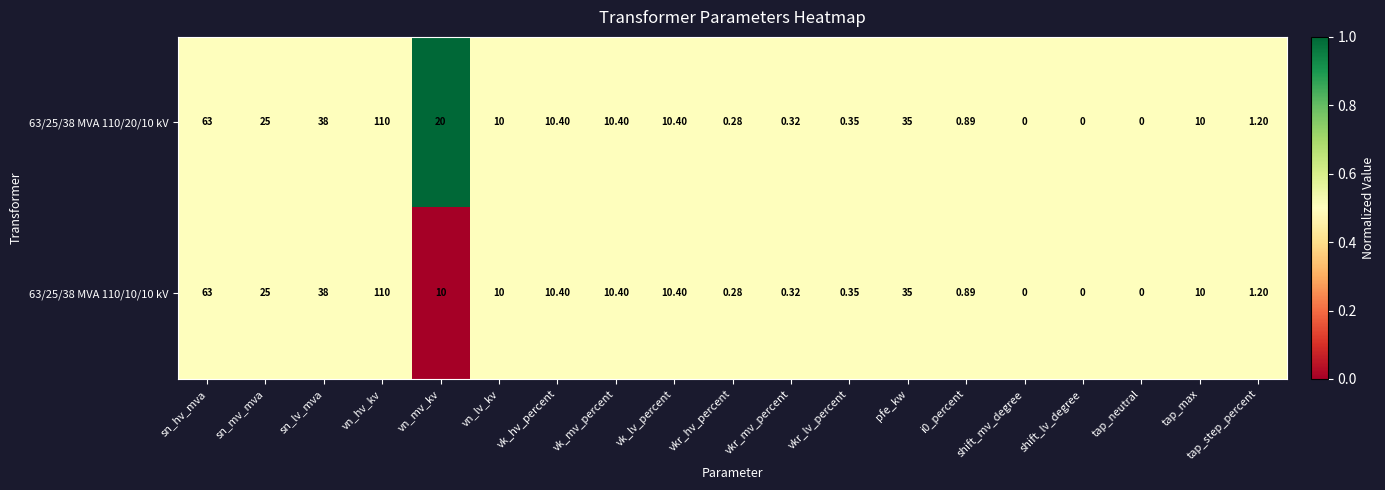

At which label is 63/25/38 MVA 110/10/10 kV closest to 55?

sn_hv_mva